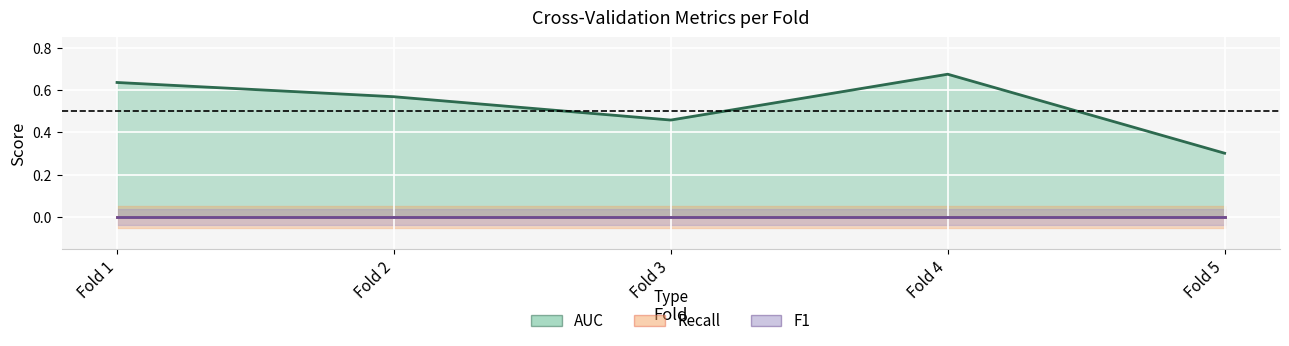

How many categories are shown in the chart?

5